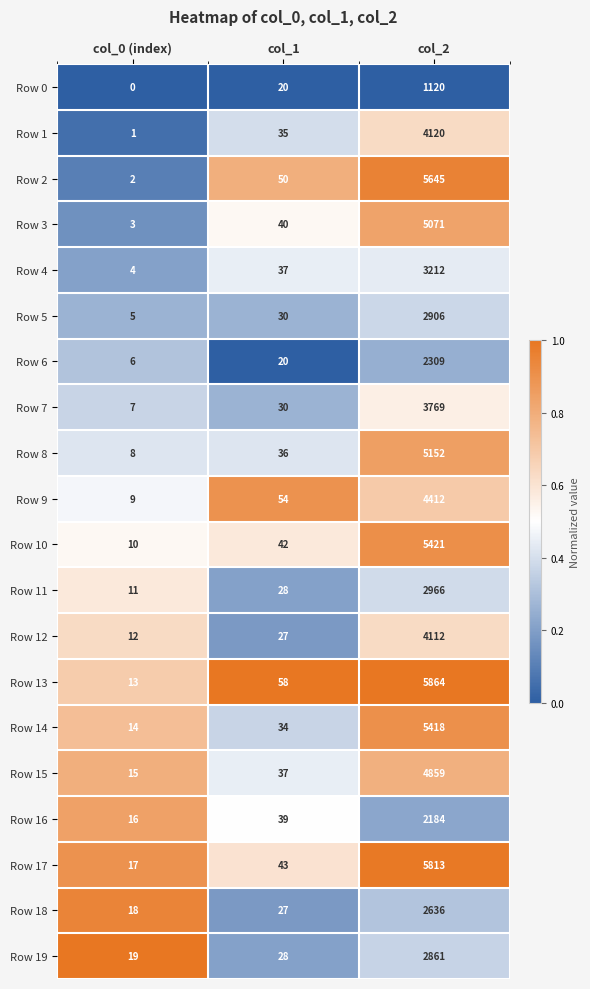

Is it true that Row 16 equals 55 at col_1?

False